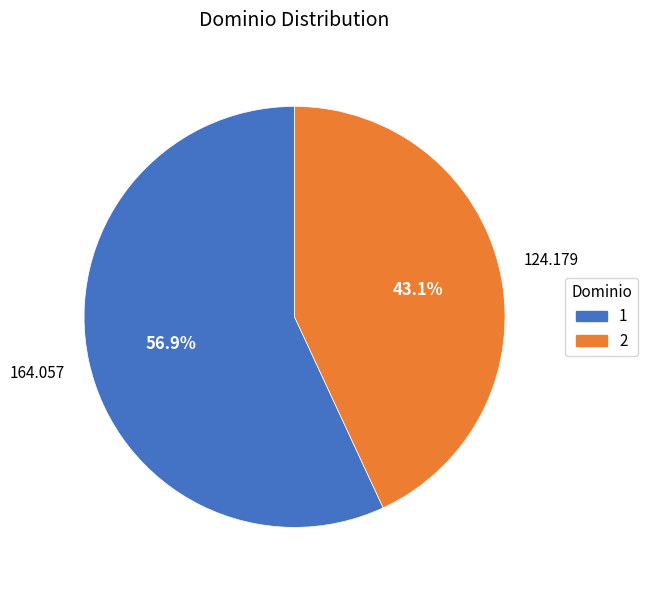

True or false: 2 accounts for 43% of the total.

True